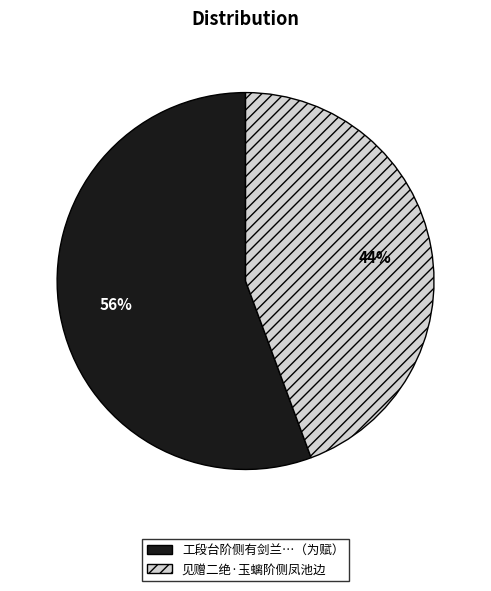

Does any single category account for the majority?

Yes